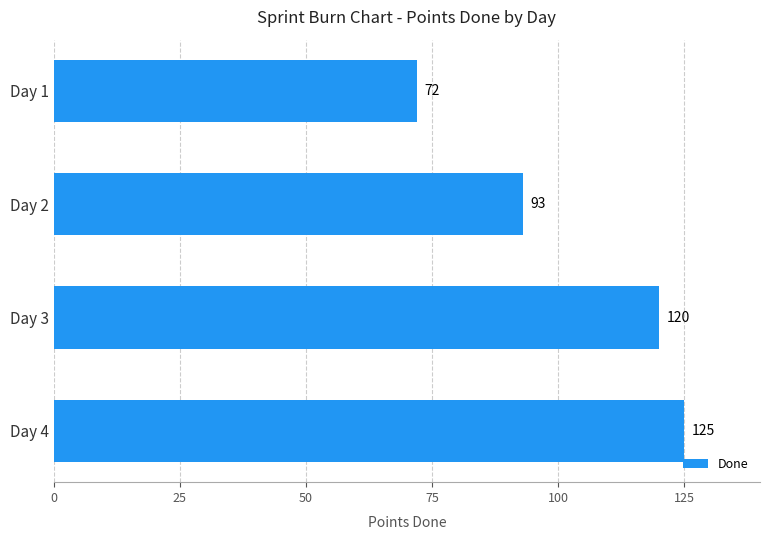

List the labels in order of value, smallest first.

Day 1, Day 2, Day 3, Day 4